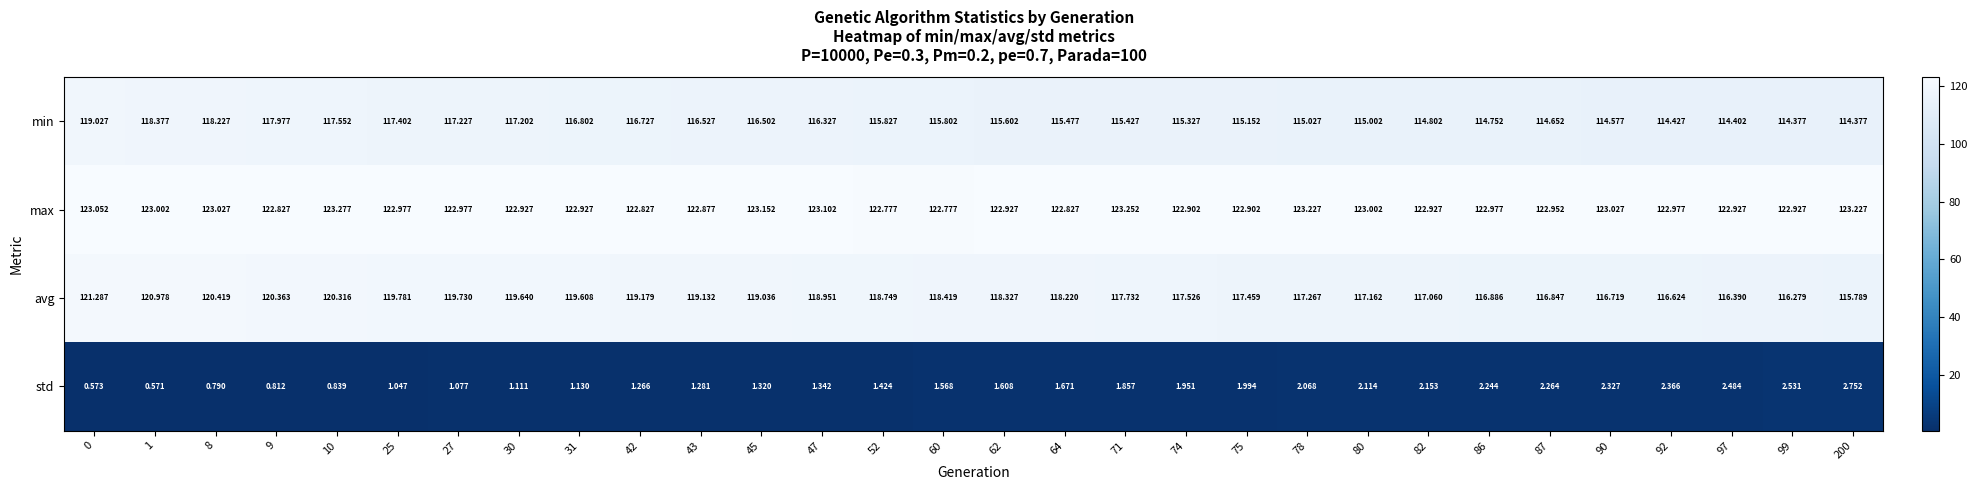

What is the spread (max minus min) of values at 0?

122.5